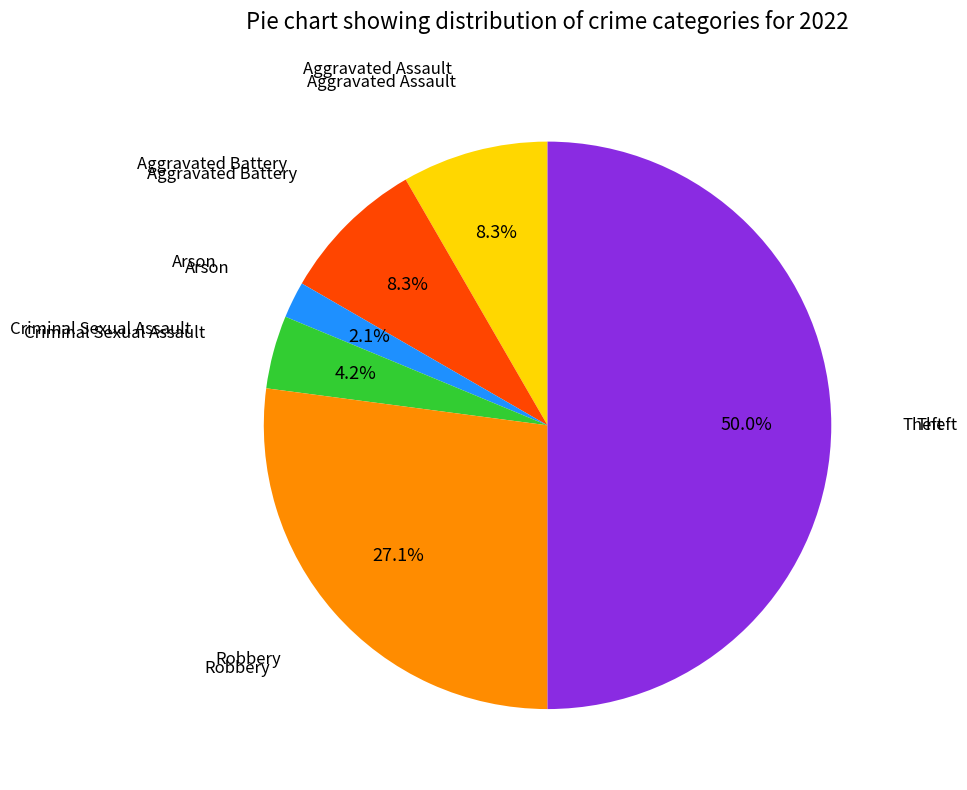

Rank the categories by value from highest to lowest.

Theft, Robbery, Aggravated Assault, Aggravated Battery, Criminal Sexual Assault, Arson